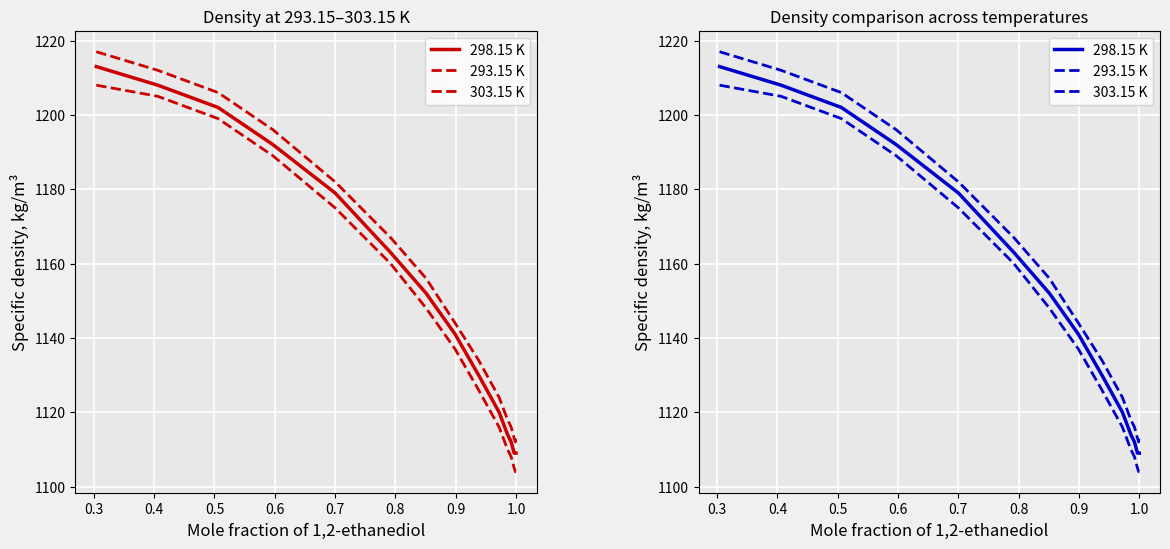

True or false: 303.15 K has a value of 1728 at 13.

False